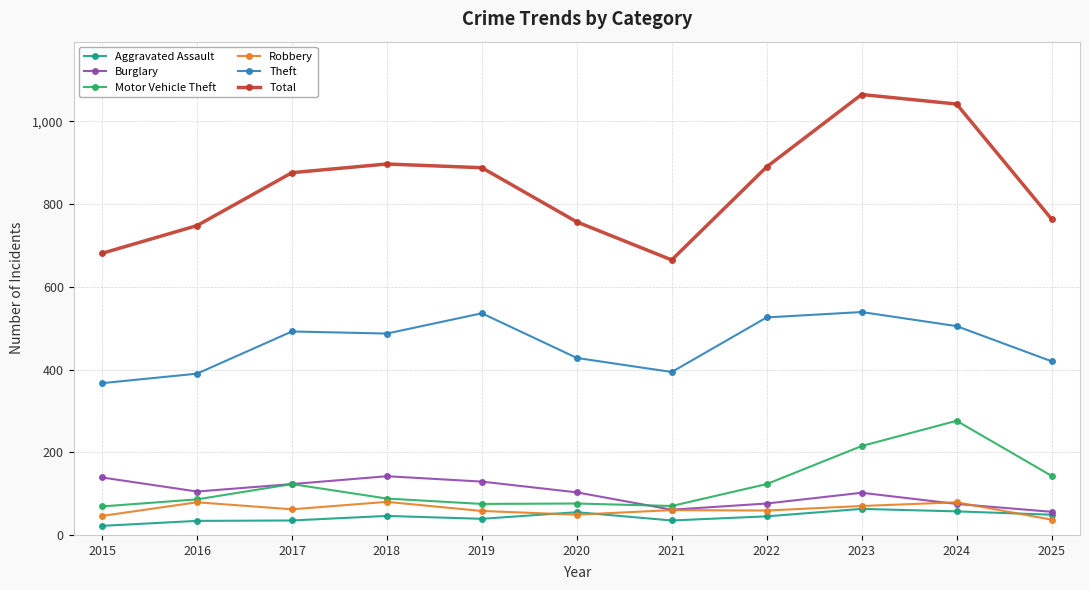

What is the approximate value of Aggravated Assault at 2025, to the nearest 5?

50